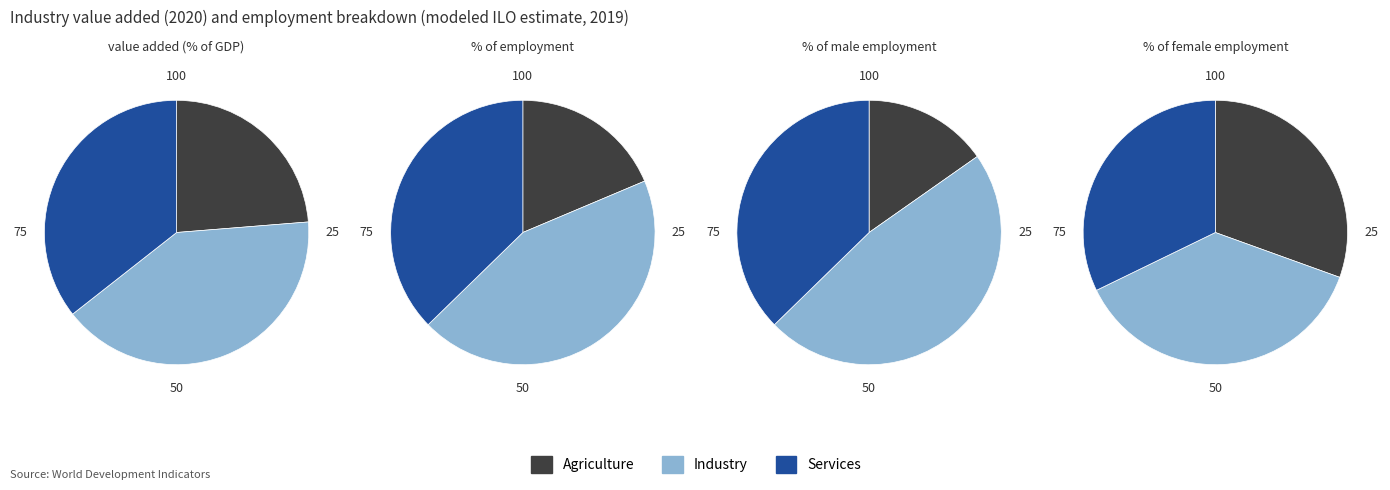

What is the ratio of the value at 1 to the value at 3?

1.7